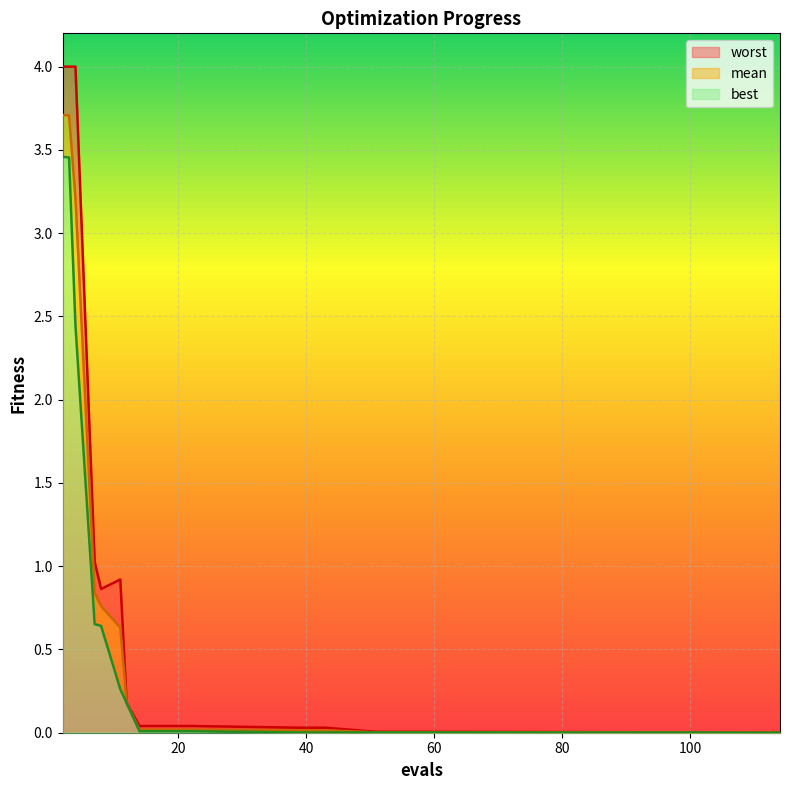

What is the value of the mean point at the 7th from the left?

0.2